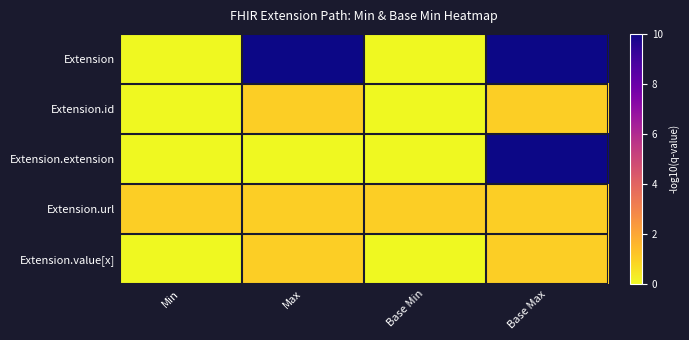

Reading left to right, what are all the values shown in this chart?

Extension: Min=0	Max=10	Base Min=0	Base Max=10
Extension.id: Min=0	Max=1	Base Min=0	Base Max=1
Extension.extension: Min=0	Max=0	Base Min=0	Base Max=10
Extension.url: Min=1	Max=1	Base Min=1	Base Max=1
Extension.value[x]: Min=0	Max=1	Base Min=0	Base Max=1